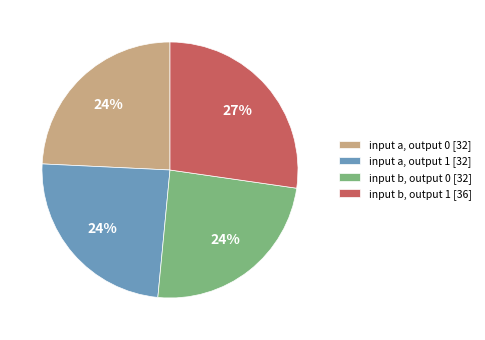

To the nearest percent, what percentage of the pie is input b, output 0 [32]?

24%